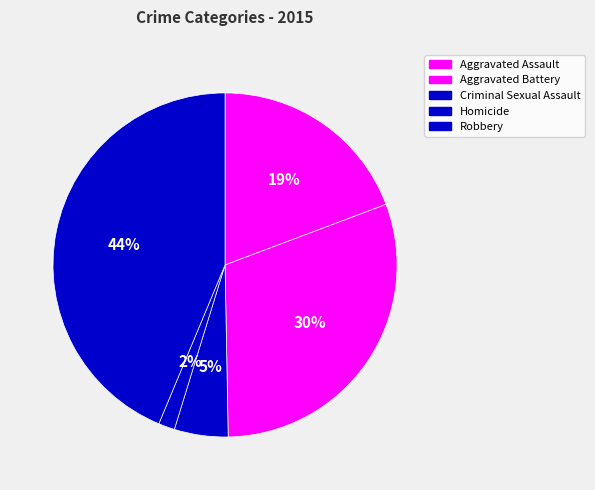

Count the number of slices in the pie.

5